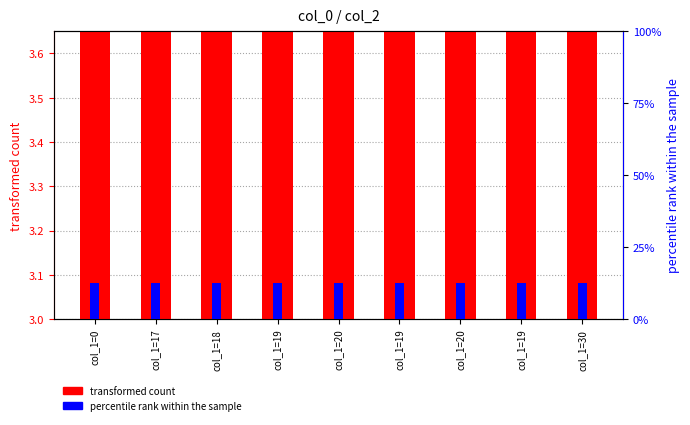

What is the greatest value displayed?

3.6